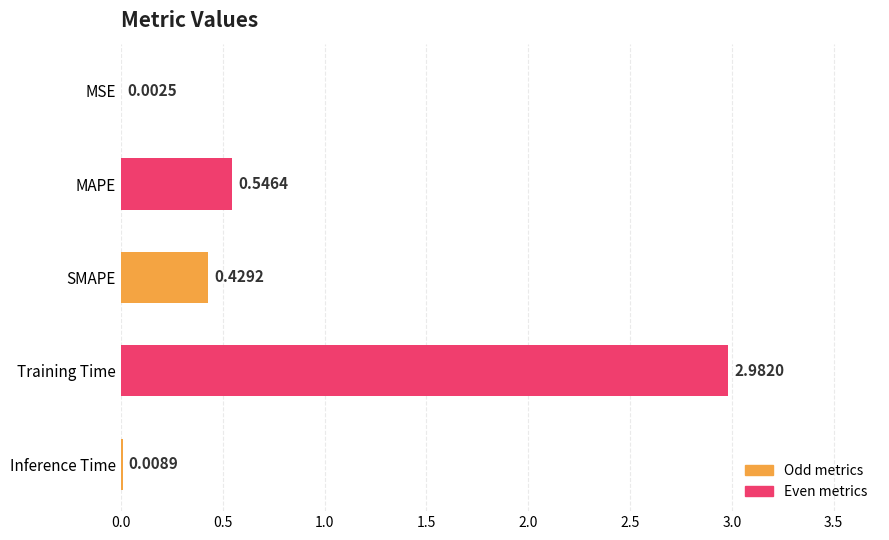

Which has a higher value, Inference Time or Training Time?

Training Time